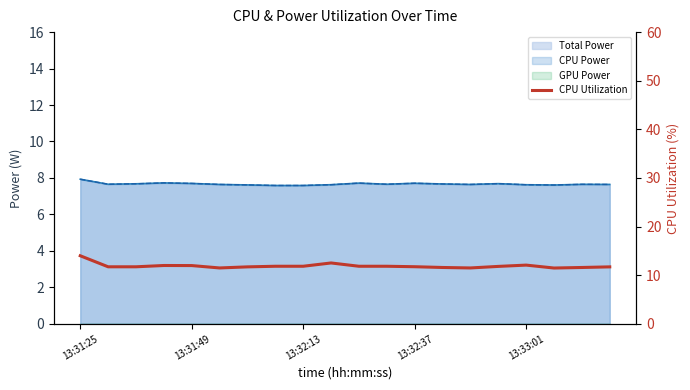

Count the number of categories in the chart.

20